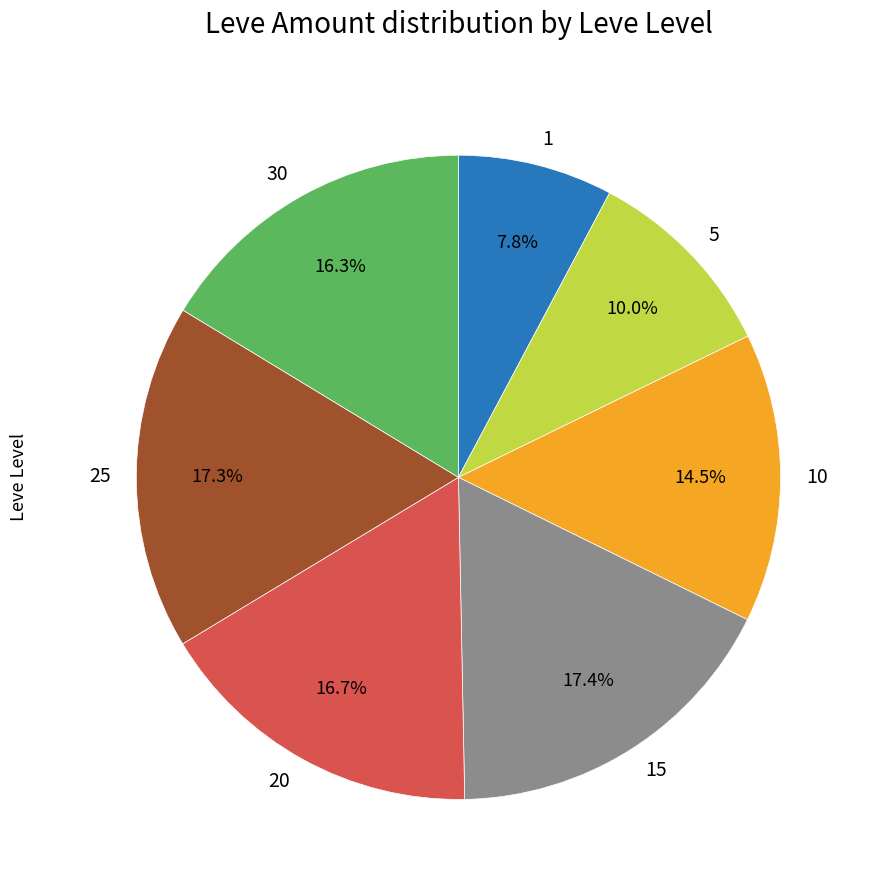

Does 1 account for over 50% of the chart?

No